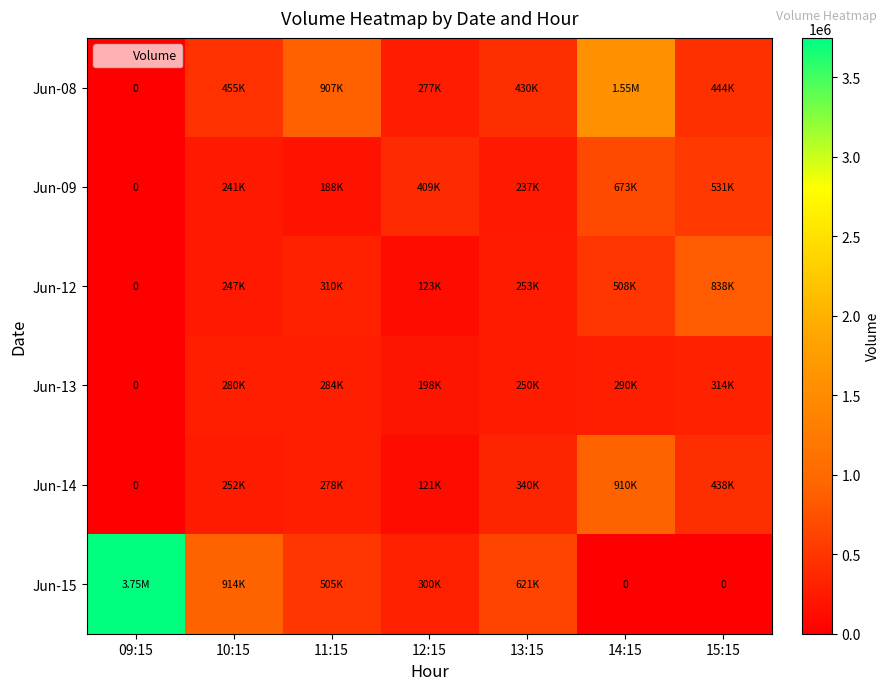

How many values in the Jun-15 series are below 505124?

3